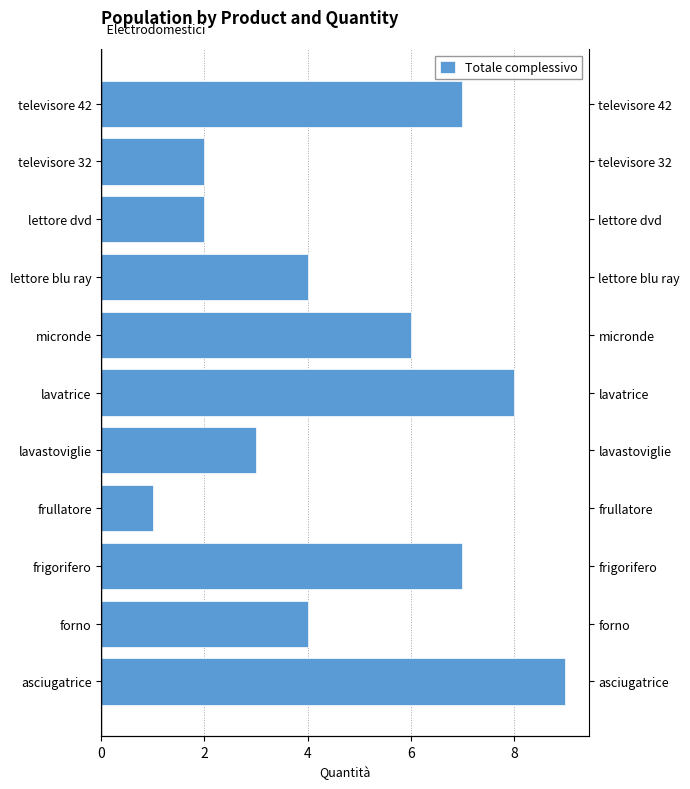

True or false: the data shows 3 at micronde.

False